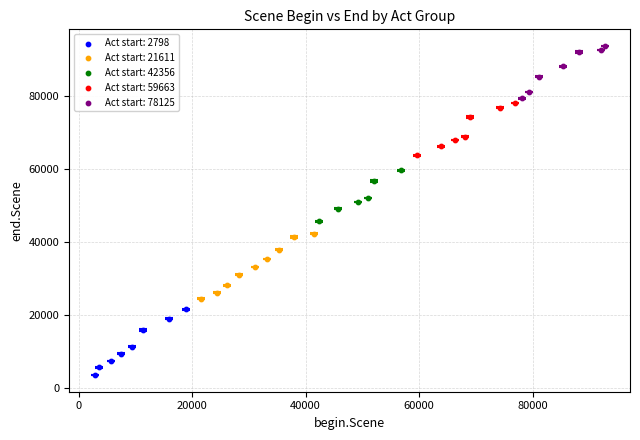

Which series contains the highest Y value?

Act start: 78125